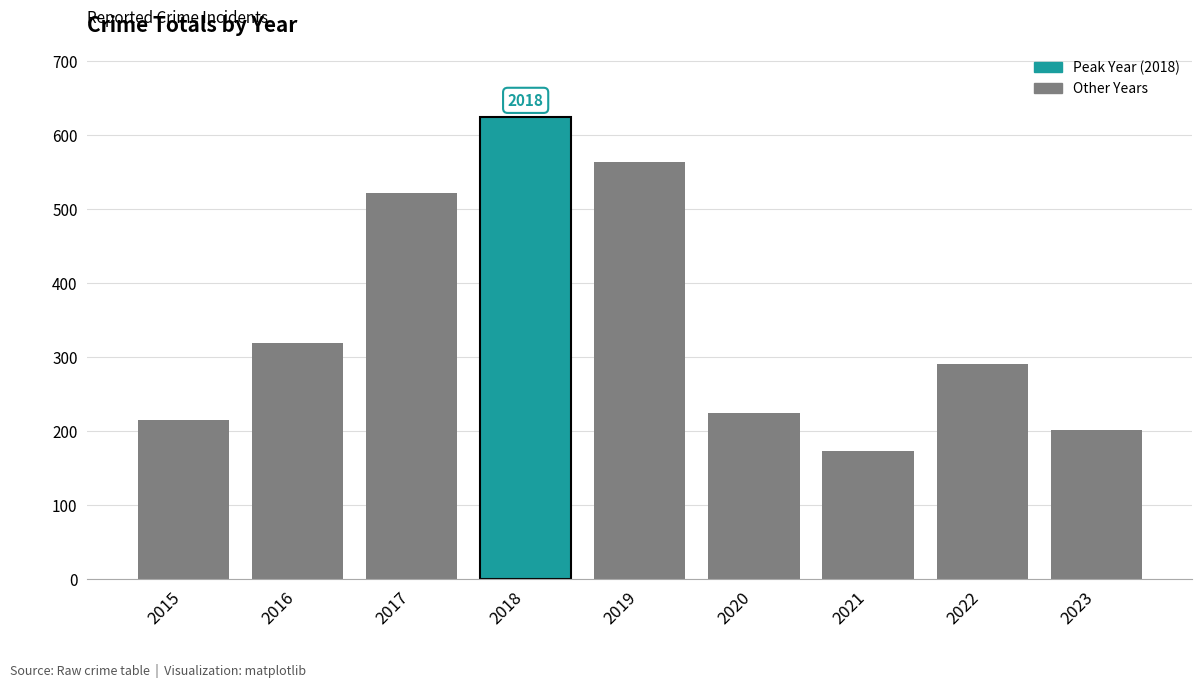

Is it true that the value at 2022 is 291?

True